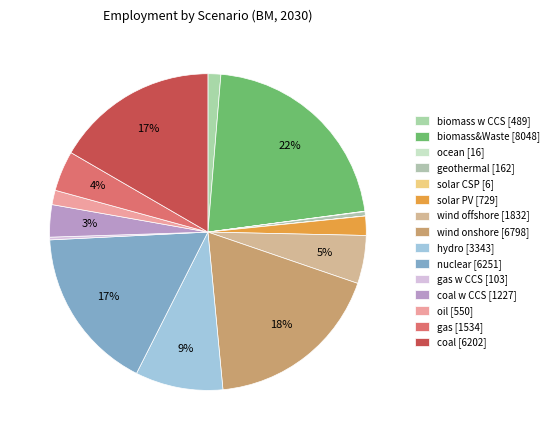

How many segments does this pie chart have?

15